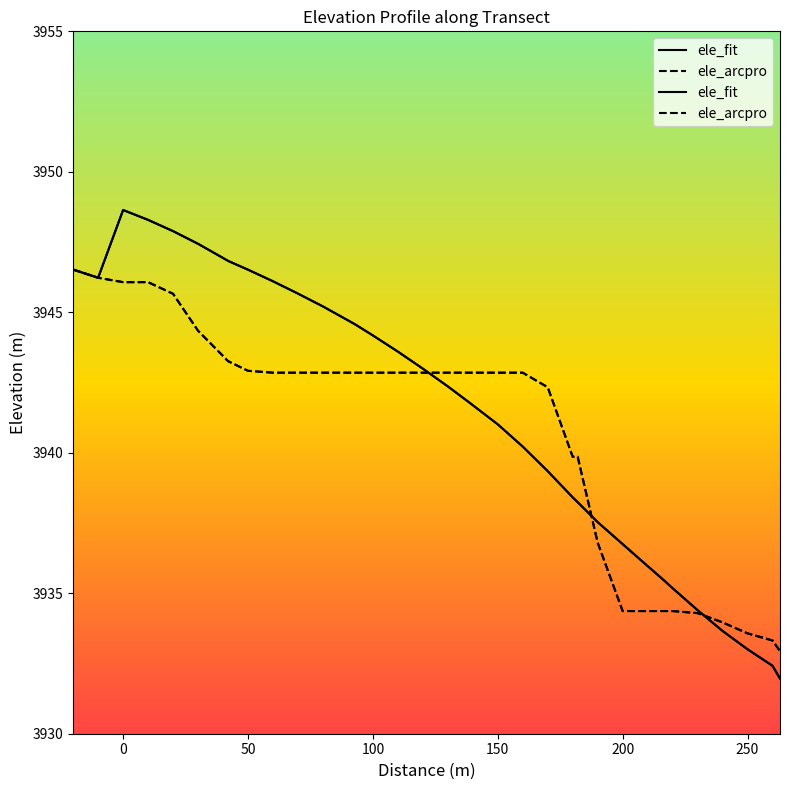

What is the difference between the maximum and second lowest values in the ele_fit series?

16.2